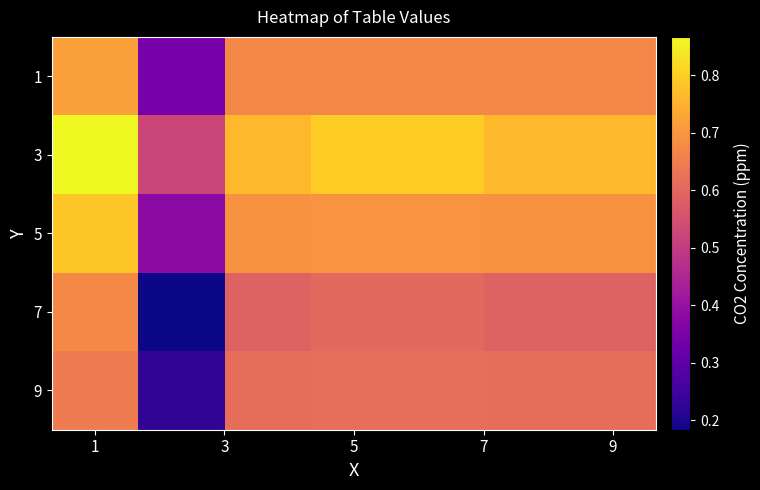

Which label corresponds to the largest value in the chart?

1